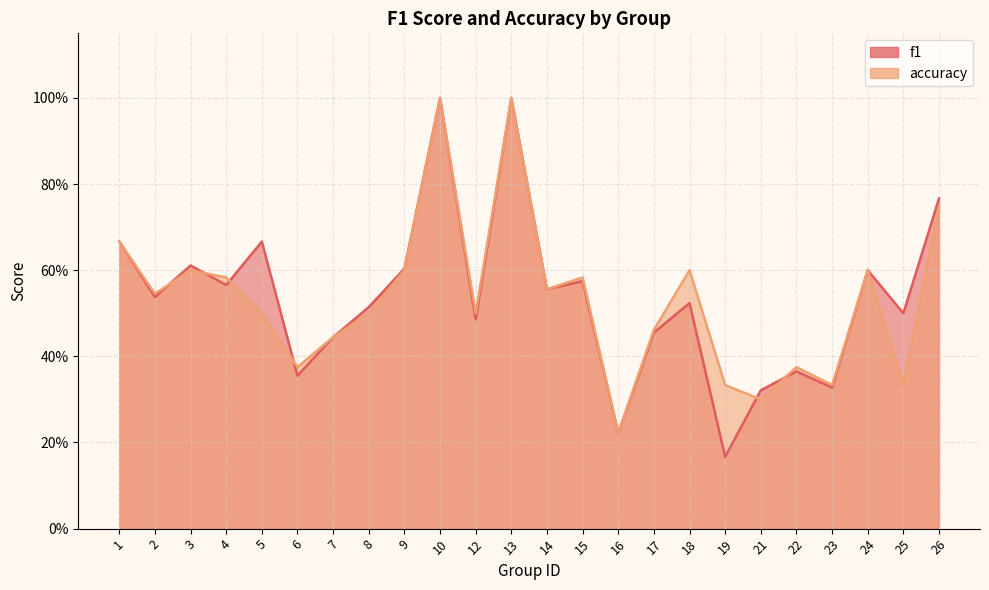

The f1 series shows 0.2 at 16. True or false?

True